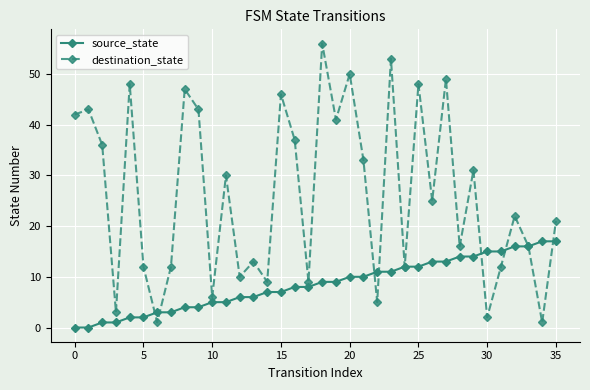

In destination_state, how many points are lower than both neighbors (excluding endpoints)?

13